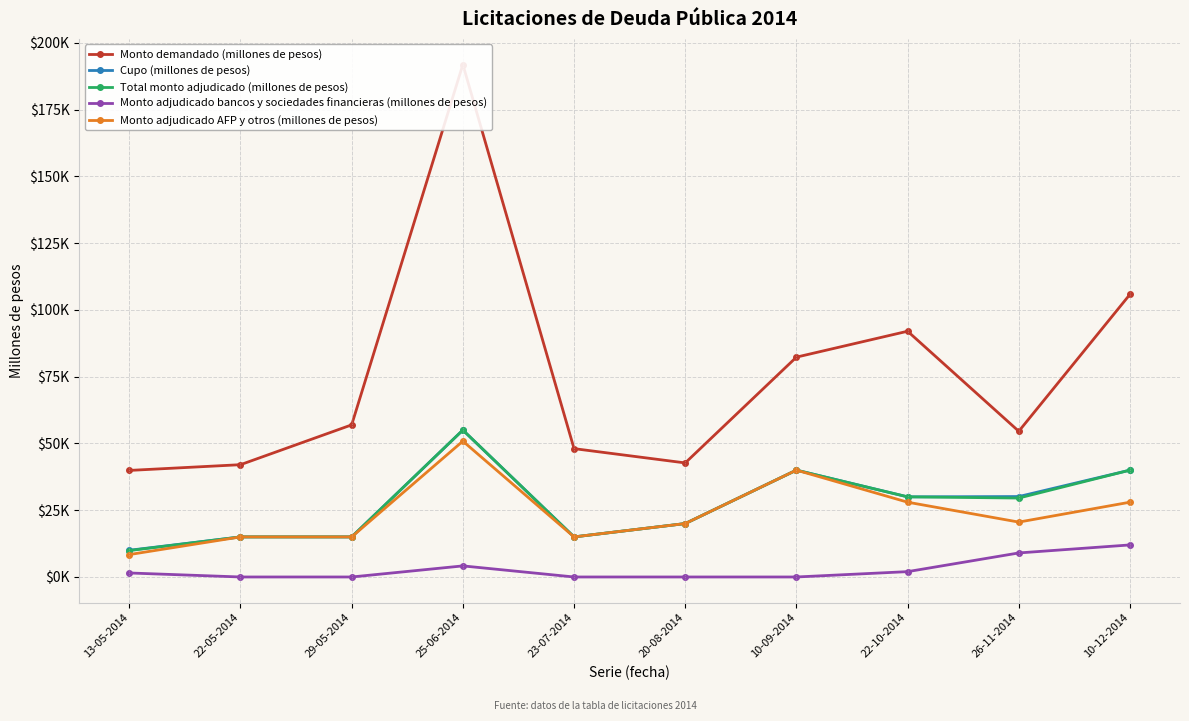

What position from the right is 22-10-2014?

3